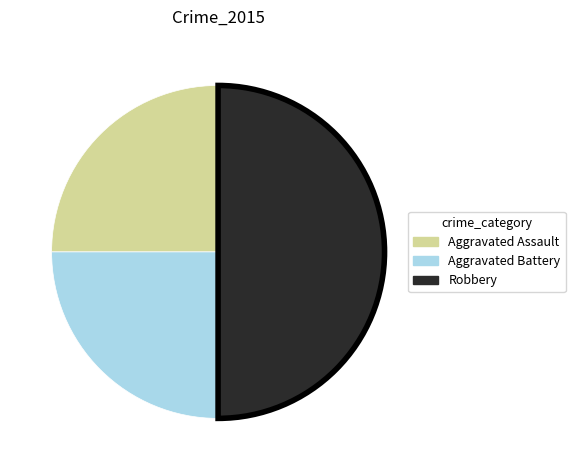

How many segments does this pie chart have?

3